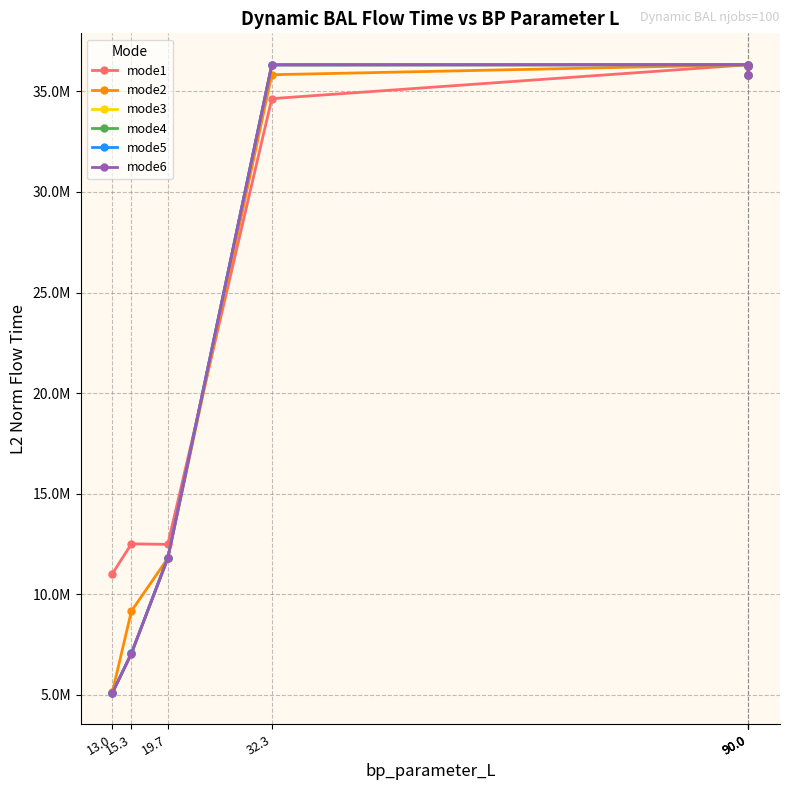

The mode6 series shows 35813563.1 at 90.0. True or false?

True